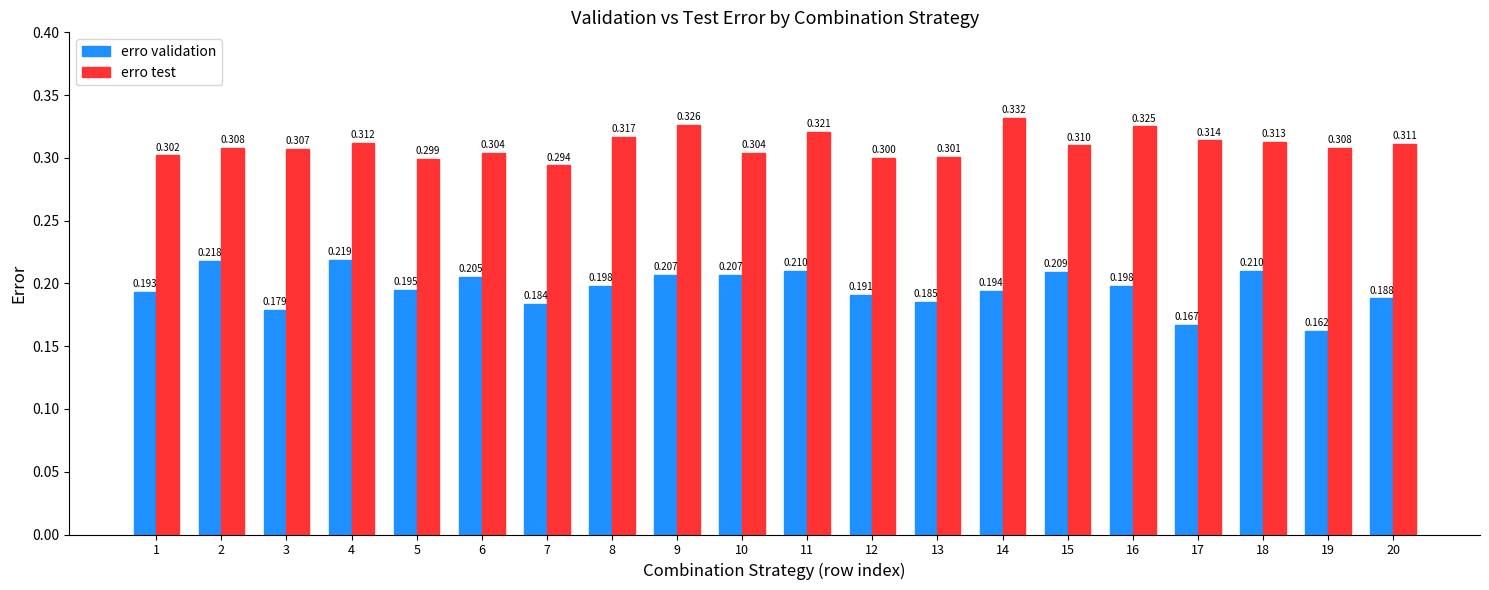

How many categories are shown in the chart?

20